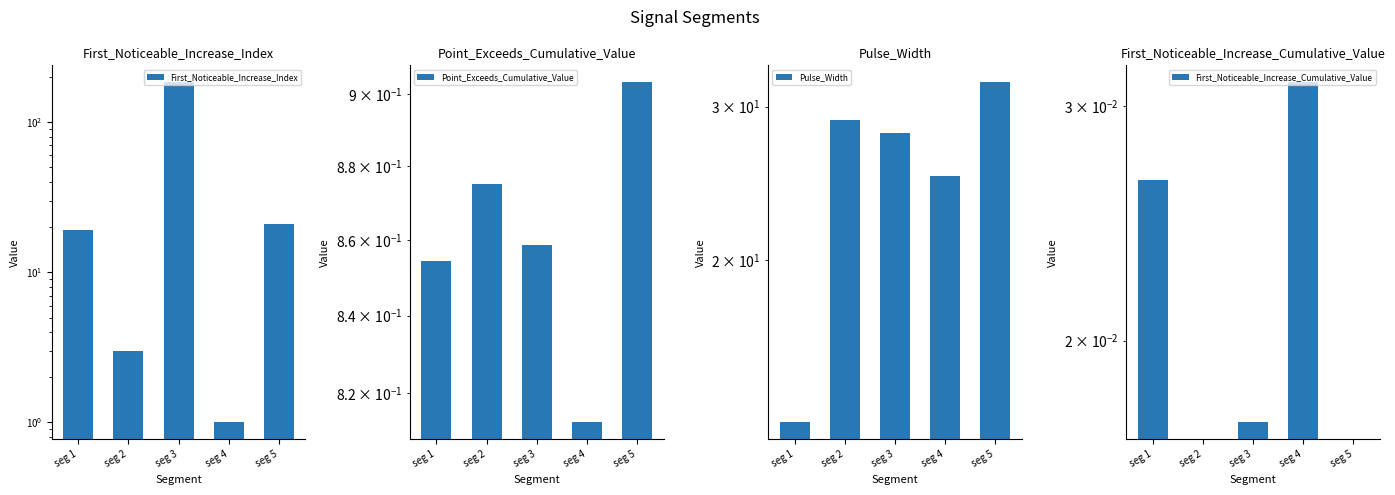

The First_Noticeable_Increase_Index series shows 5.2 at seg 2. True or false?

False